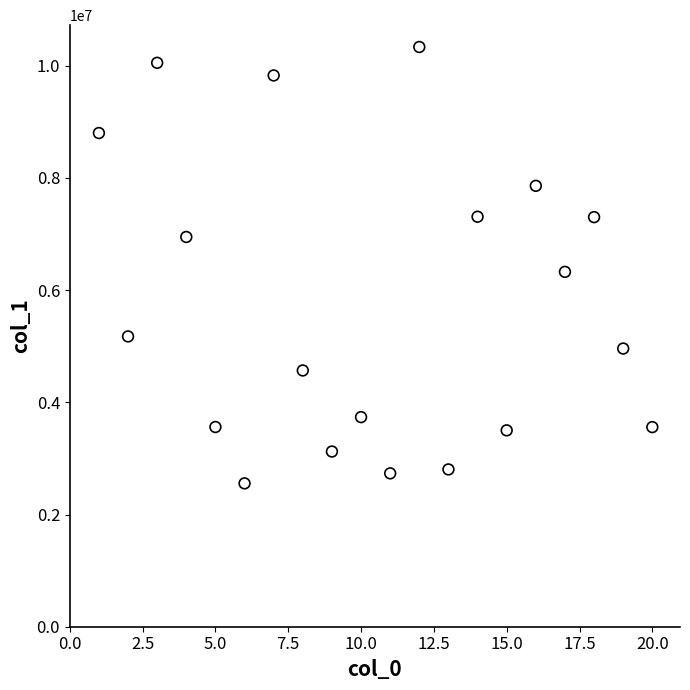

What is the range of Y values (max minus min)?

7779753